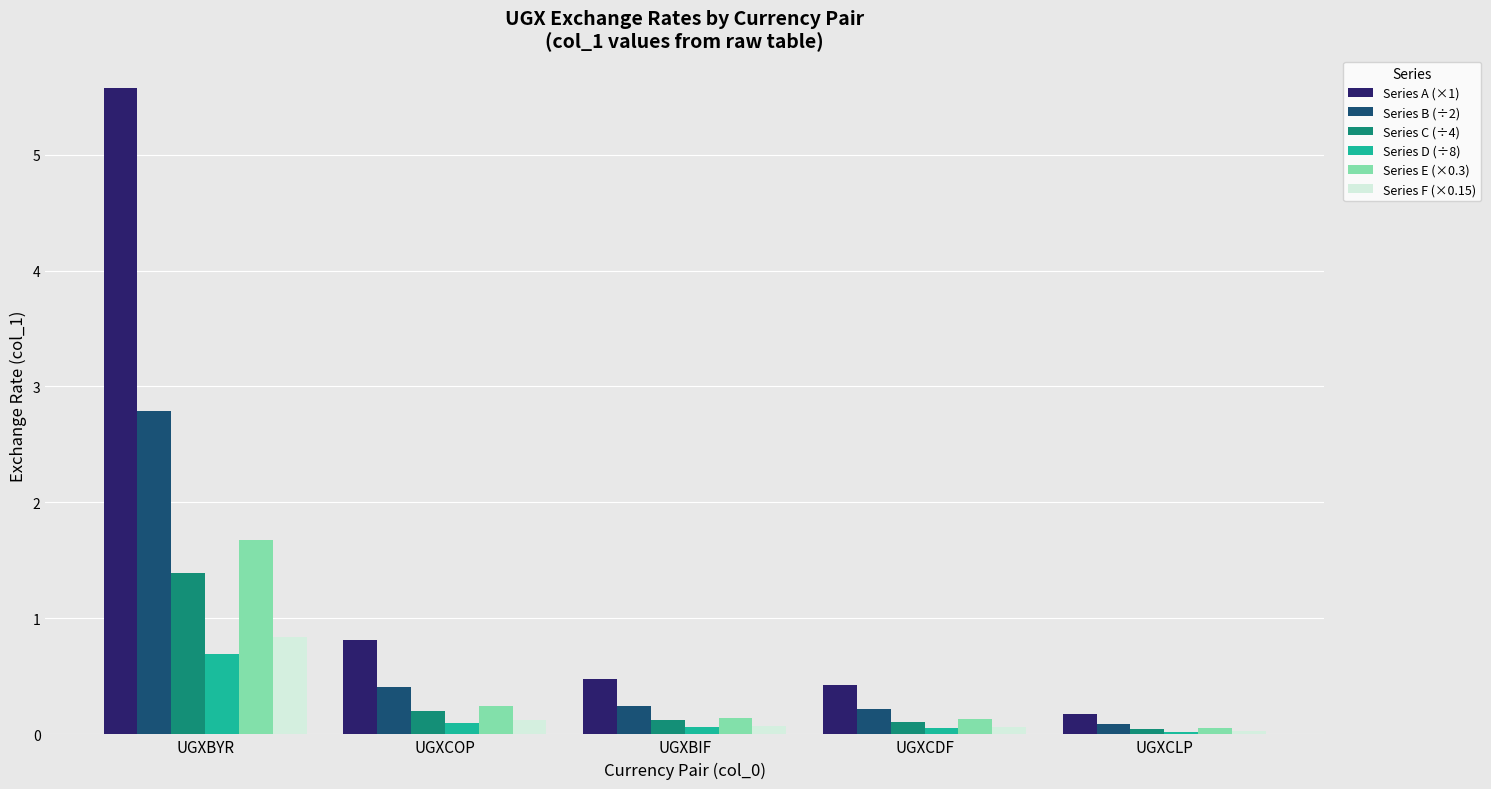

Which series has the largest total across all categories?

Series A (×1)